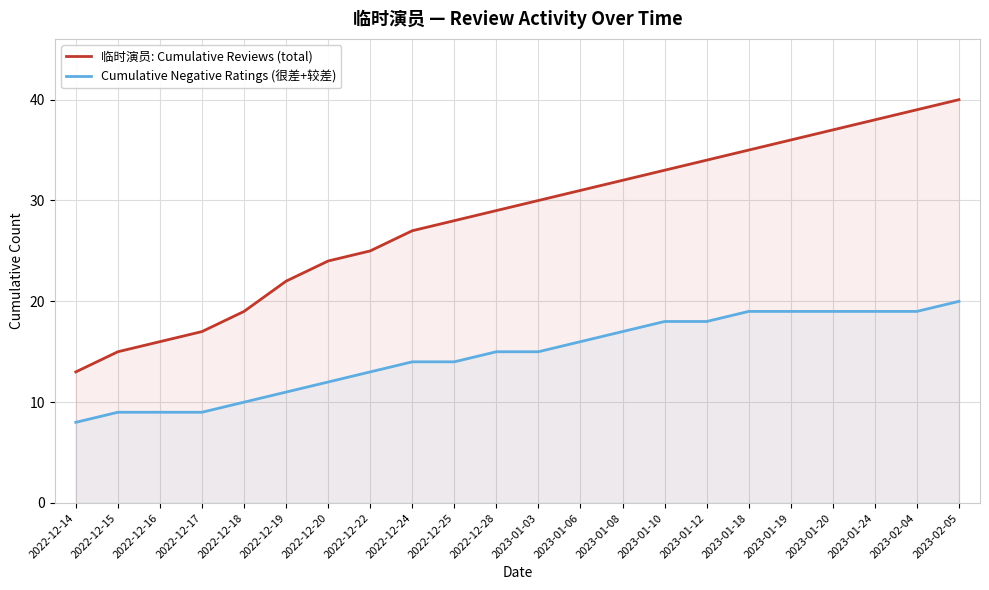

How many data points does each series have?

22